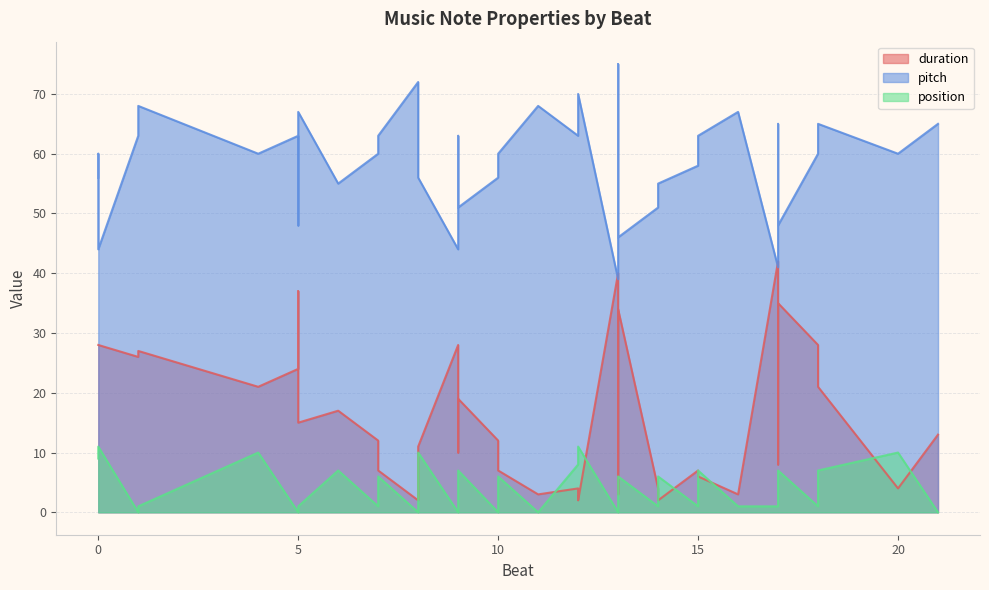

What is the value of the position point at the 31st from the left?

1